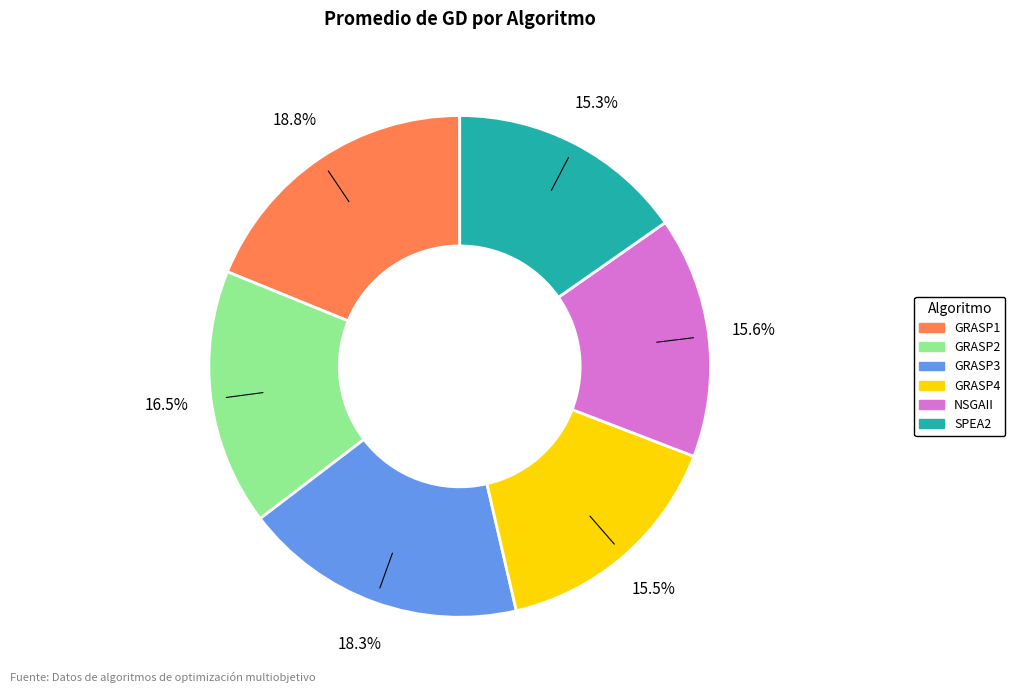

Which has a higher value, NSGAII or GRASP2?

GRASP2